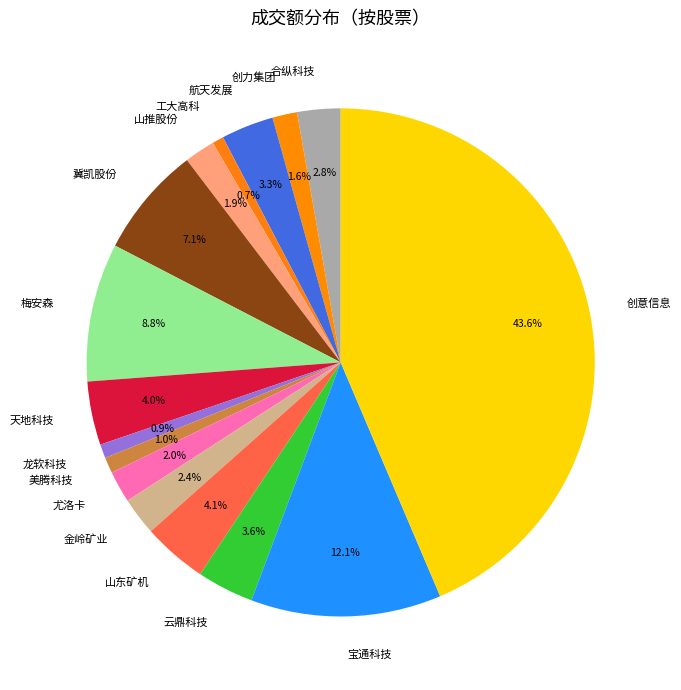

True or false: 冀凯股份 accounts for 7% of the total.

True